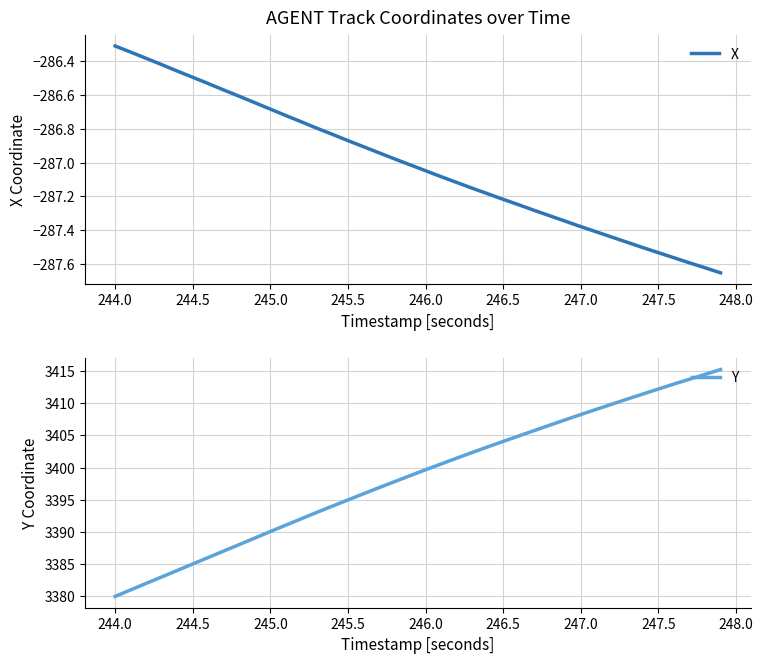

What is the minimum value for Y?

3380.0